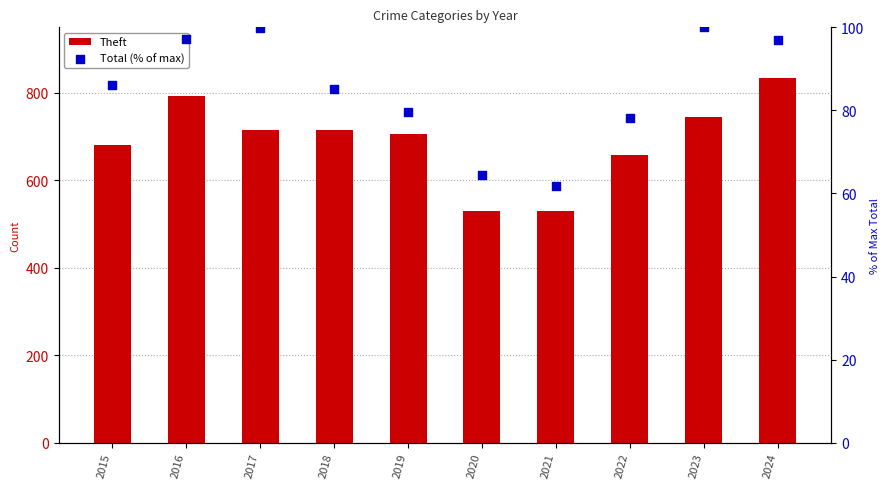

Which series has the widest spread of Y values?

Theft